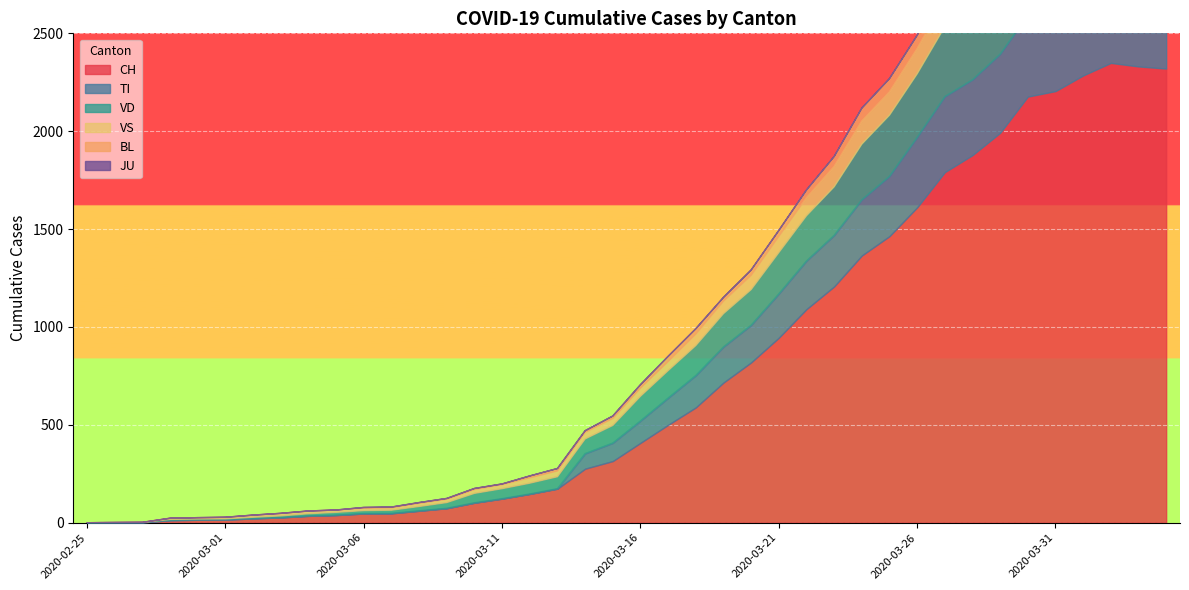

Where is the first local maximum for VS?

2020-03-04